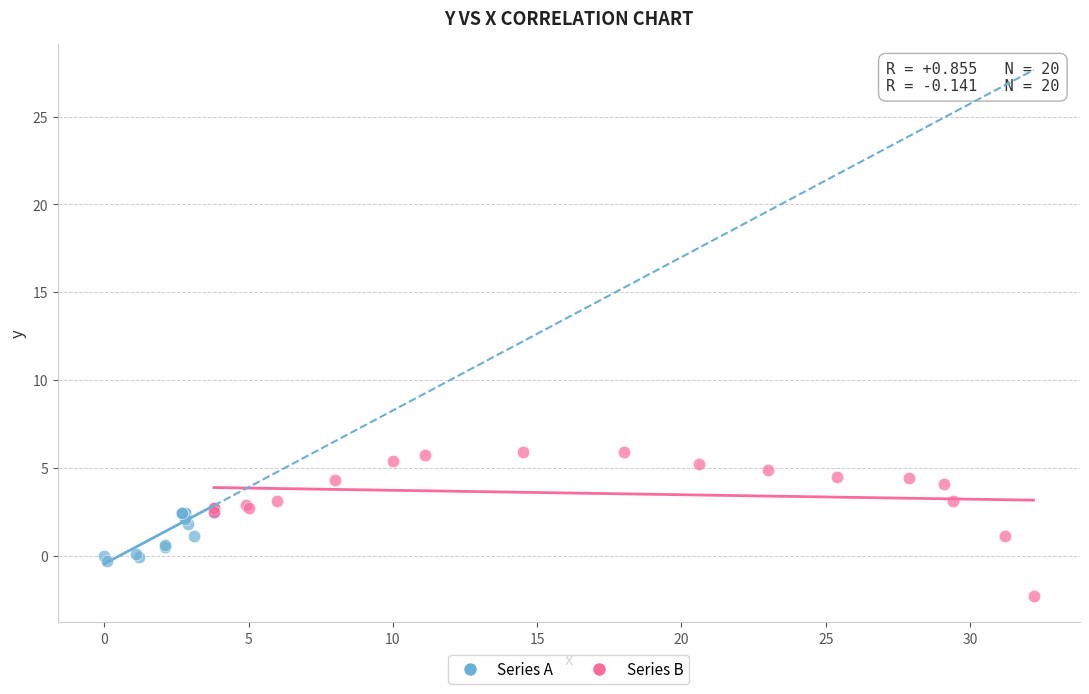

Which series contains the lowest Y value?

Series B